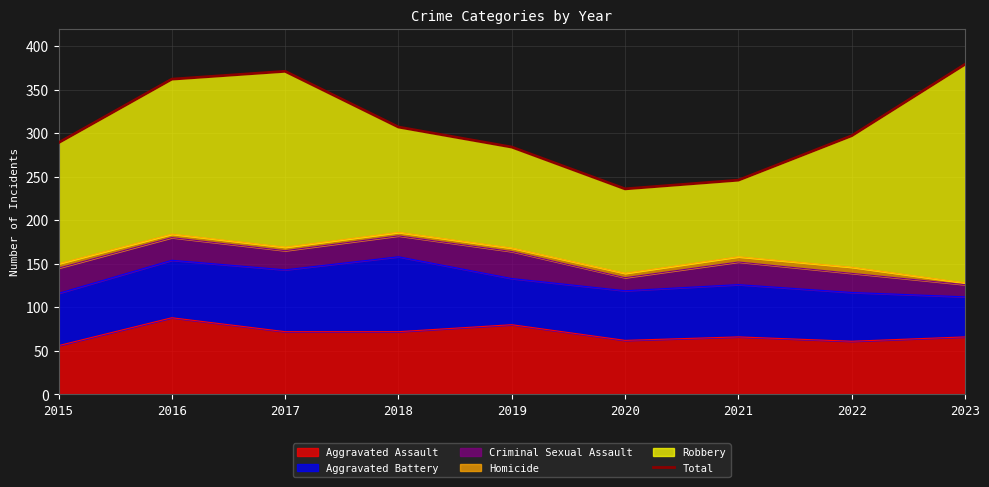

The value at 2015 is 289. True or false?

True